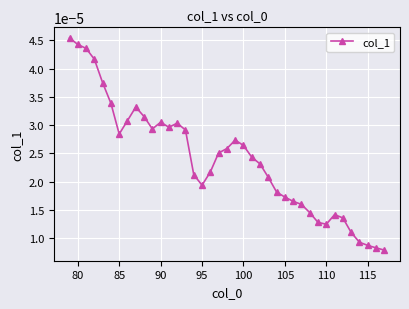

Between 85 and 90, which is larger?

90